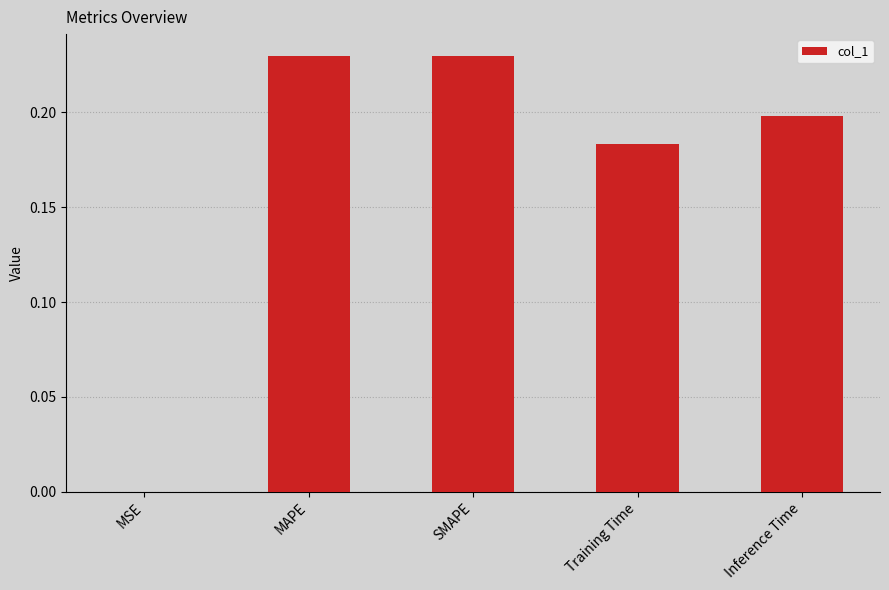

Between MSE and MAPE, which is larger?

MAPE